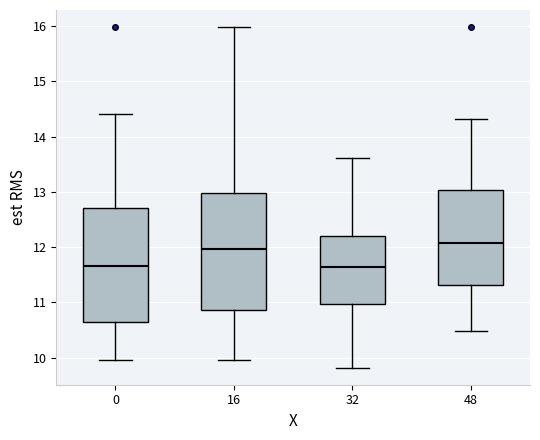

Reading left to right, read every box against the y-axis: the position of its median line, the range the box covers, and the ends of its whiskers. The values are not printed on the chart, so give them approximately, as read against the axis.

0: median 11.7, box 10.6 to 12.7, whiskers 10.0 to 14.4
16: median 12.0, box 10.9 to 13.0, whiskers 10.0 to 16.0
32: median 11.6, box 11.0 to 12.2, whiskers 9.8 to 13.6
48: median 12.1, box 11.3 to 13.0, whiskers 10.5 to 14.3